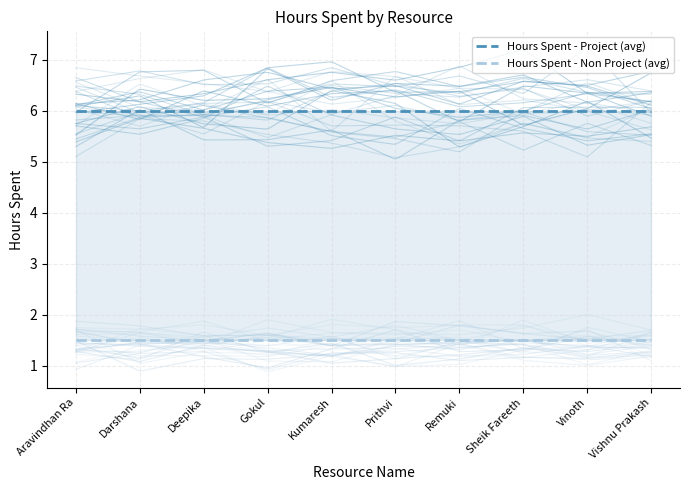

Which has a higher value, Aravindhan Ra or Prithvi?

Aravindhan Ra